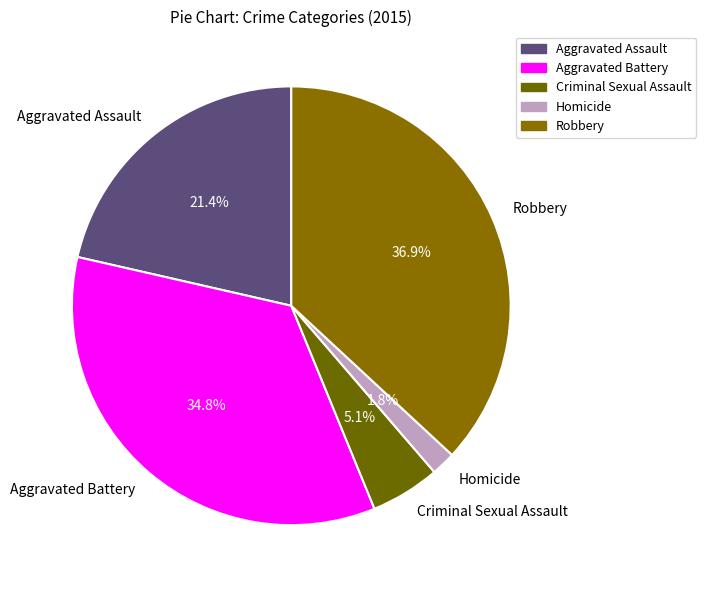

Does Homicide account for over 50% of the chart?

No